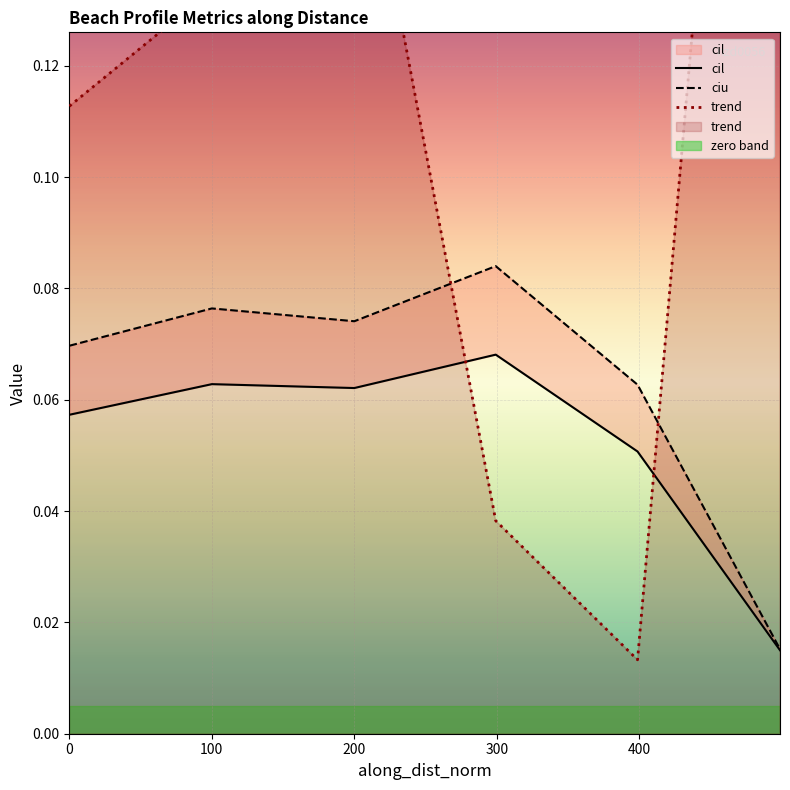

How many lines are shown in the chart?

3